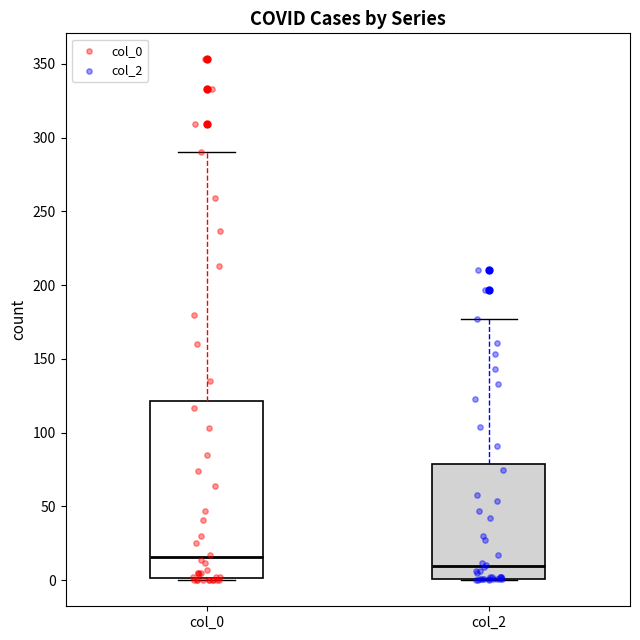

Which box has the highest median line?

col_0